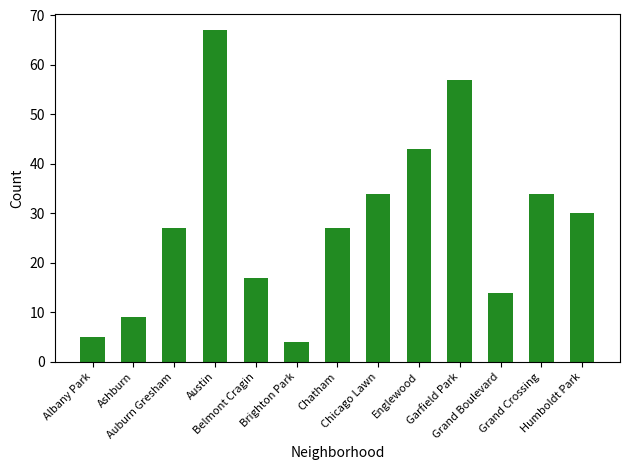

What is the sum of the values at Ashburn and Grand Crossing?

43